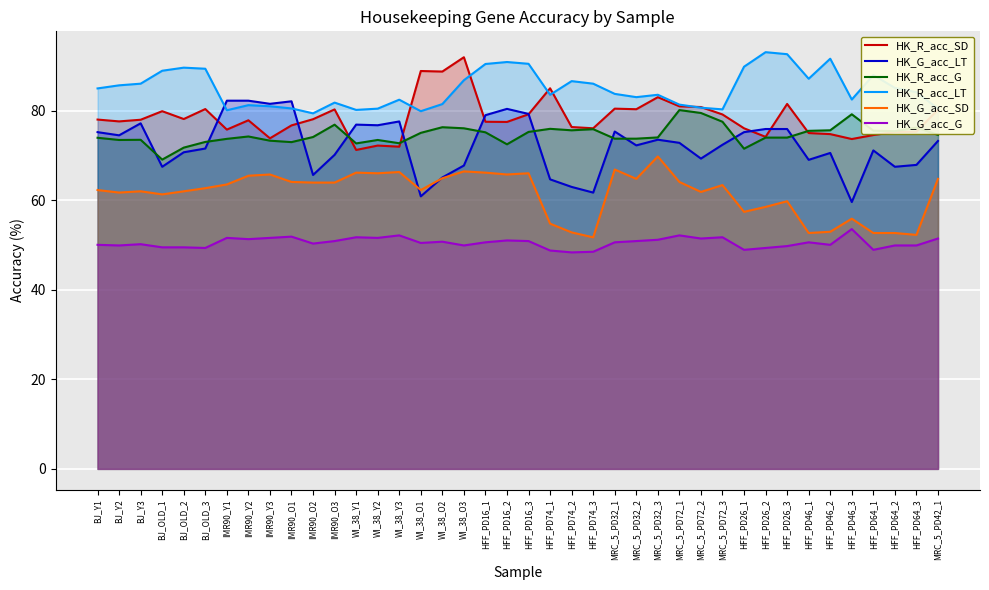

Where does the HK_R_acc_SD series first go above 78?

BJ_Y1